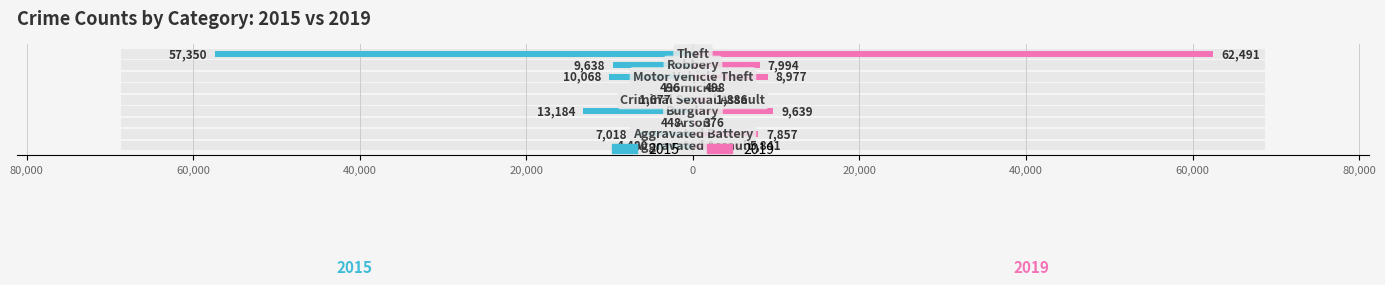

What is the value of the 2019 bar at the 2nd from the left?

7857